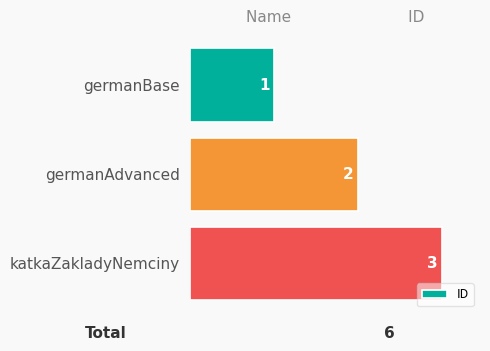

Rank the categories by value from highest to lowest.

katkaZakladyNemciny, germanAdvanced, germanBase